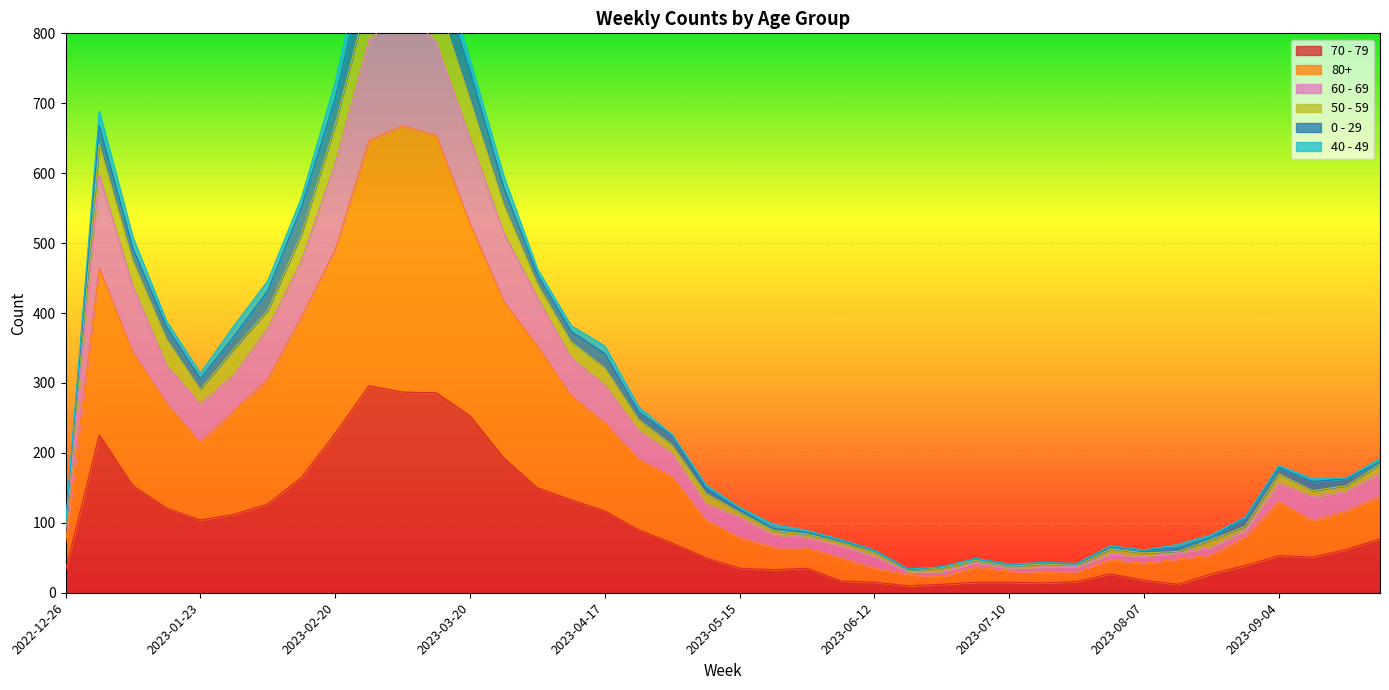

How many interior local valleys does the 50 - 59 series have?

6